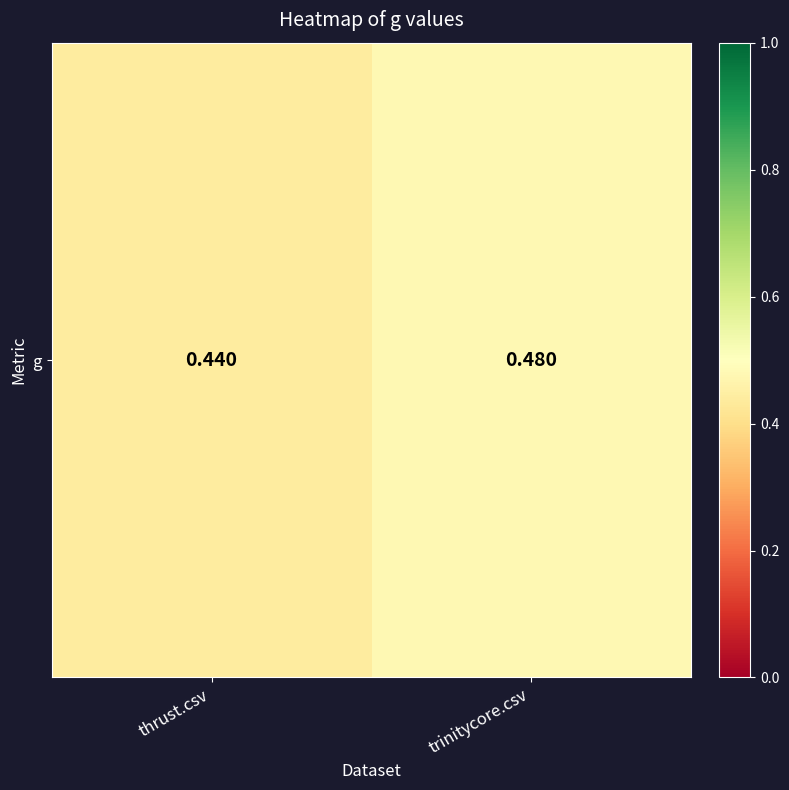

Which category has the lowest value across all series?

thrust.csv